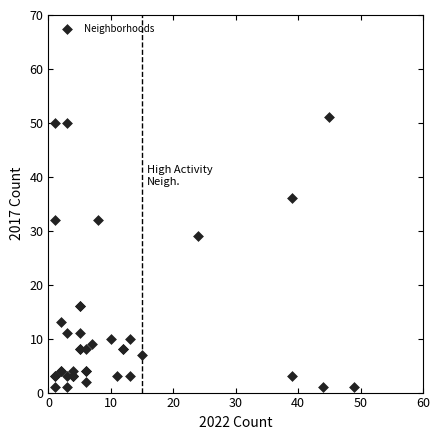

What Y value in the scatter plot is closest to 26?

29